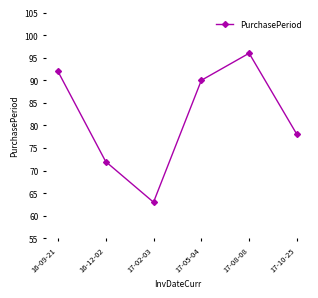

Reading left to right, transcribe all the data shown in this chart.

92	72	63	90	96	78